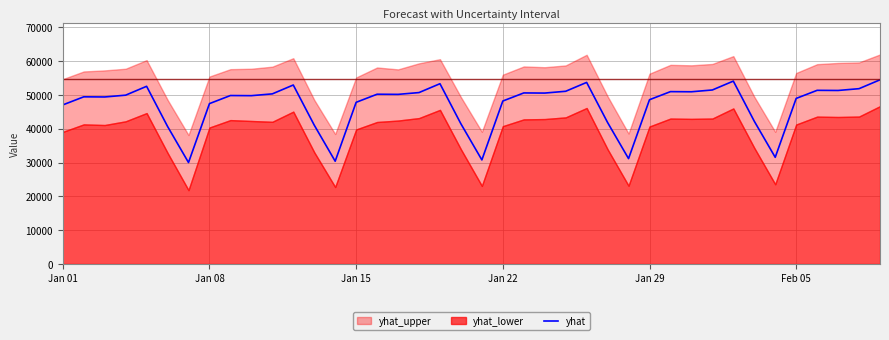

The value of yhat at Jan 01 is 47058.7. True or false?

True